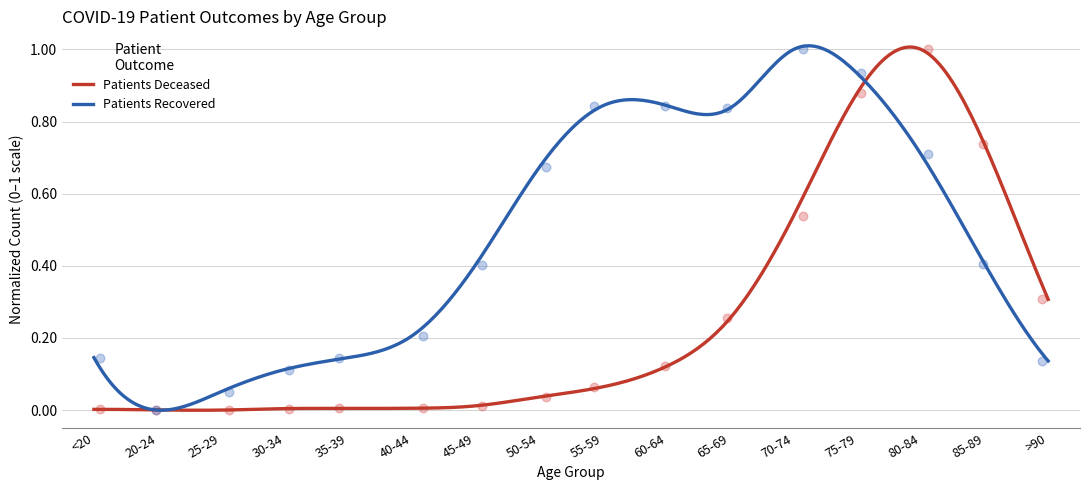

What is the total value across all series at 45-49?

0.4